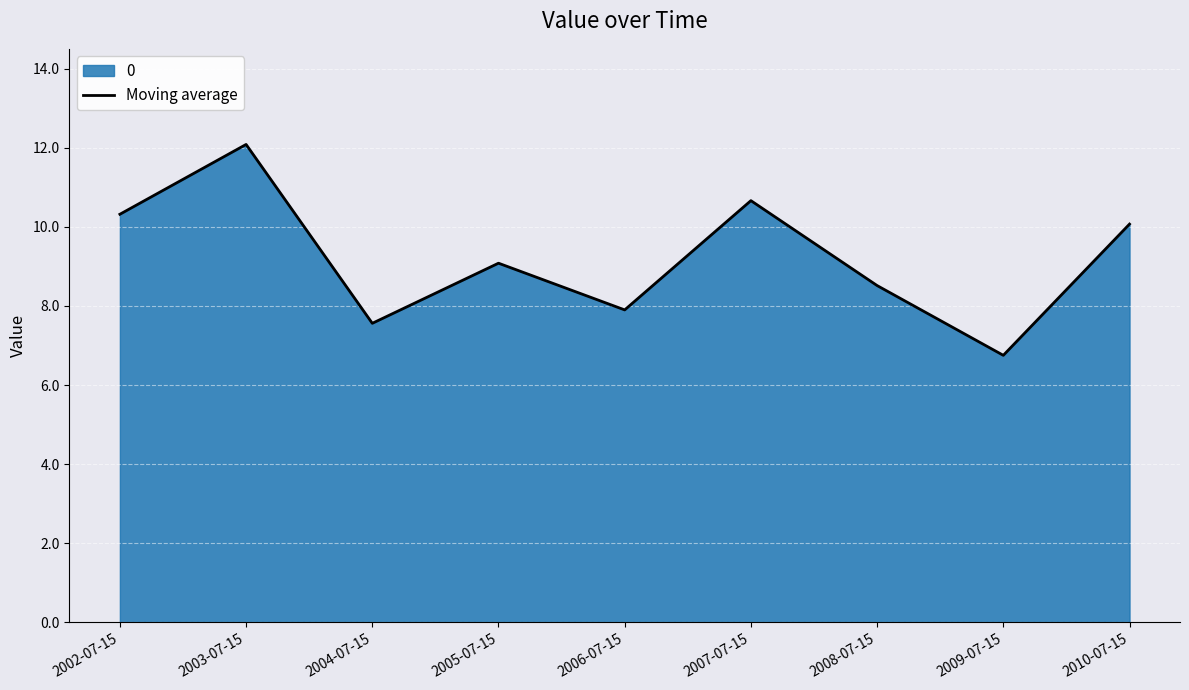

True or false: the data shows 10.1 at 2010-07-15.

True